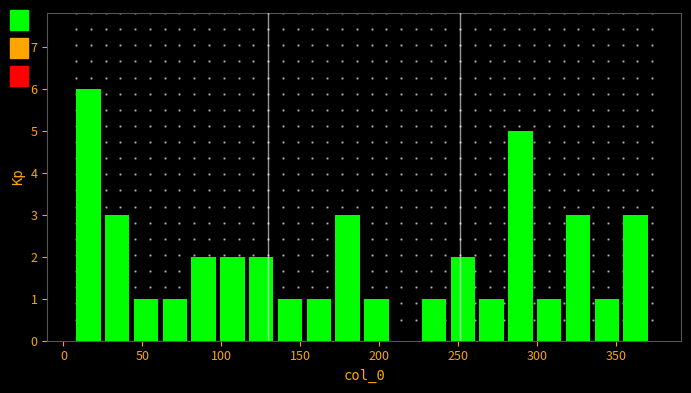

Read against the x-axis, roughly where is the centre of the tallest bar?

15